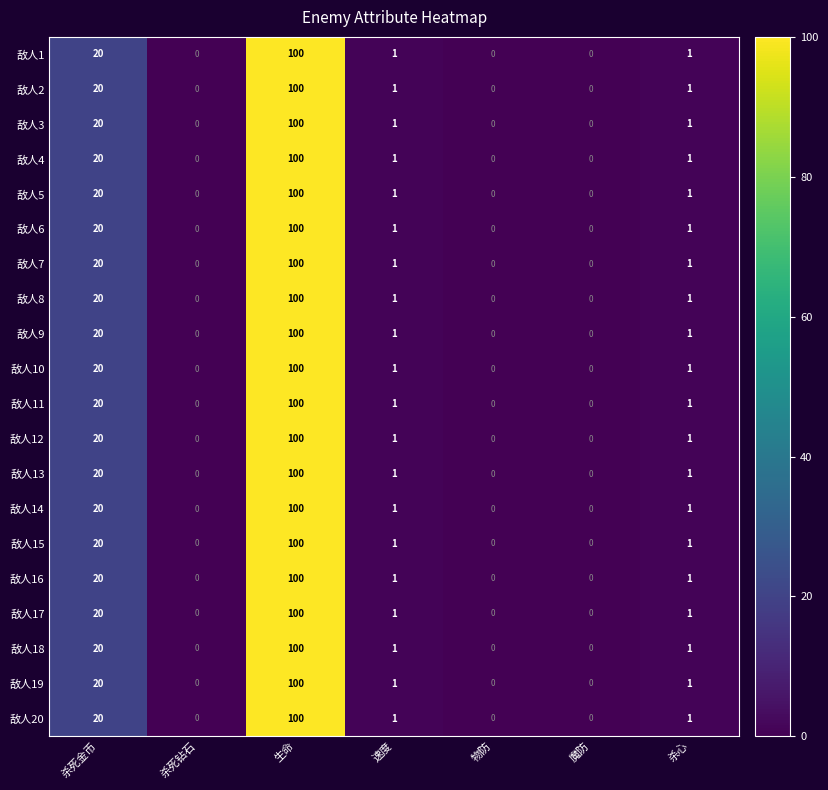

What is the total value across all series at 速度?

20